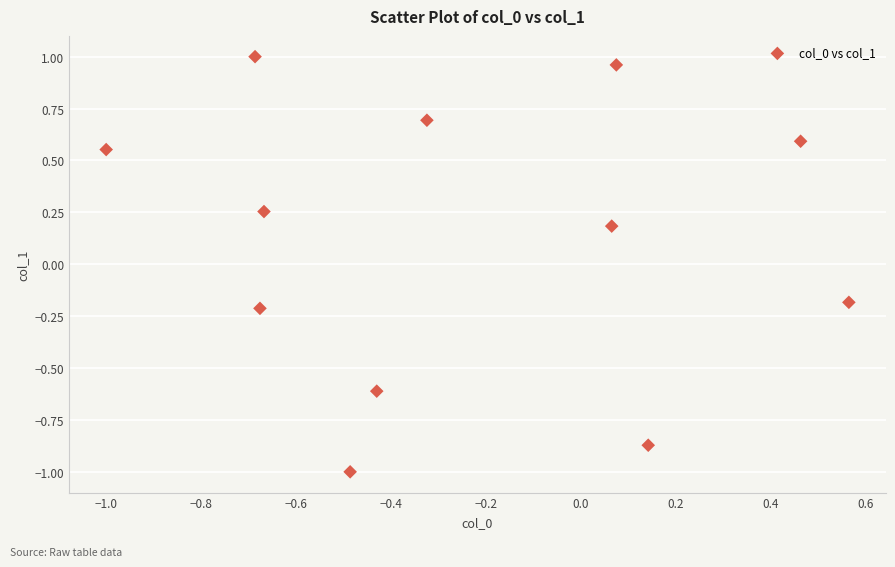

What is the range of Y values (max minus min)?

2.0